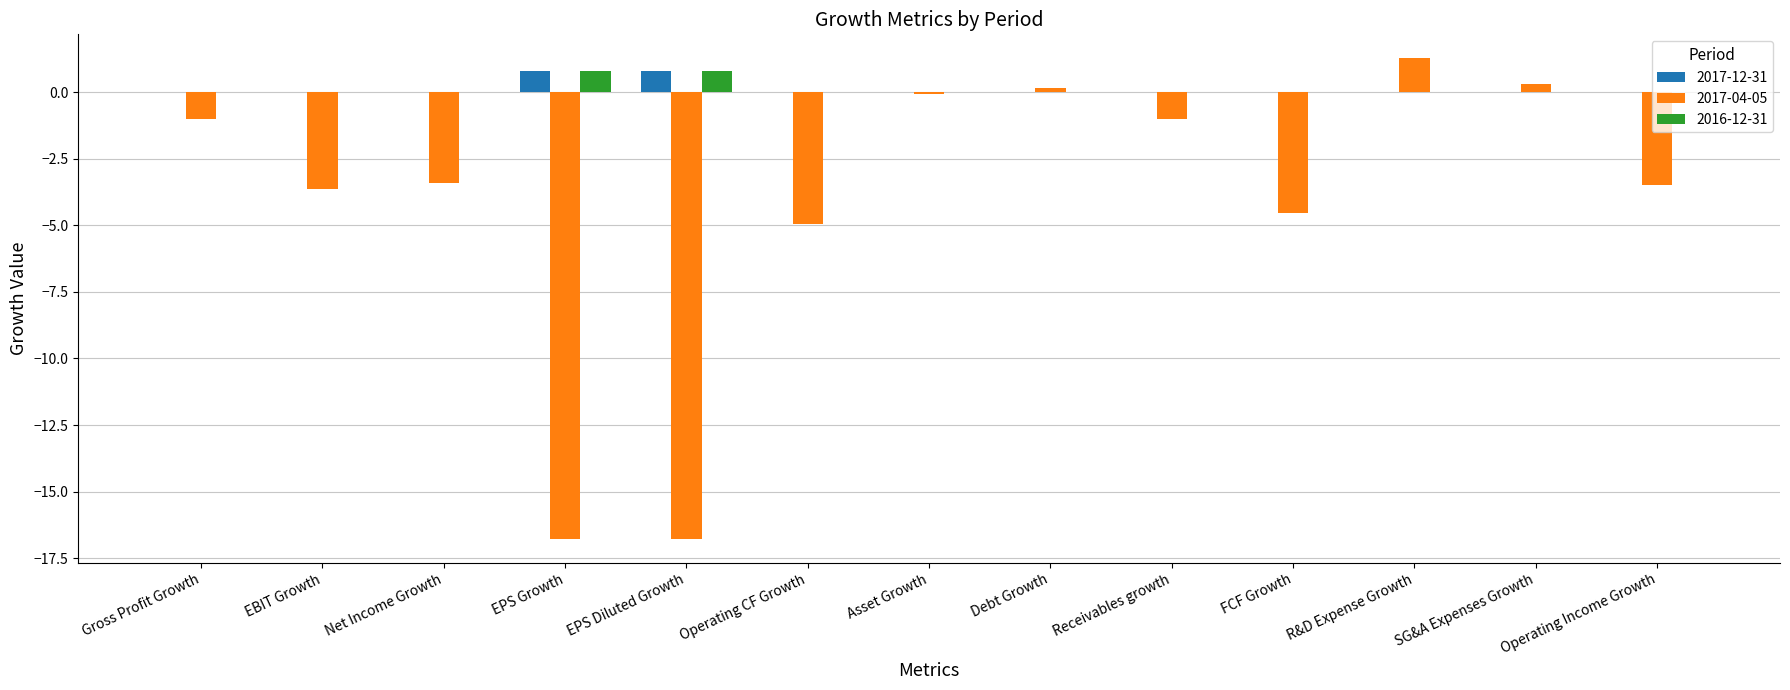

What is the greatest value displayed?

1.3